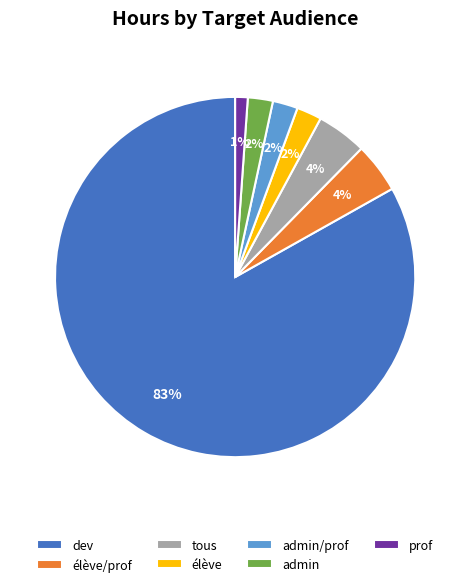

Is it true that tous is 4% of the pie?

True